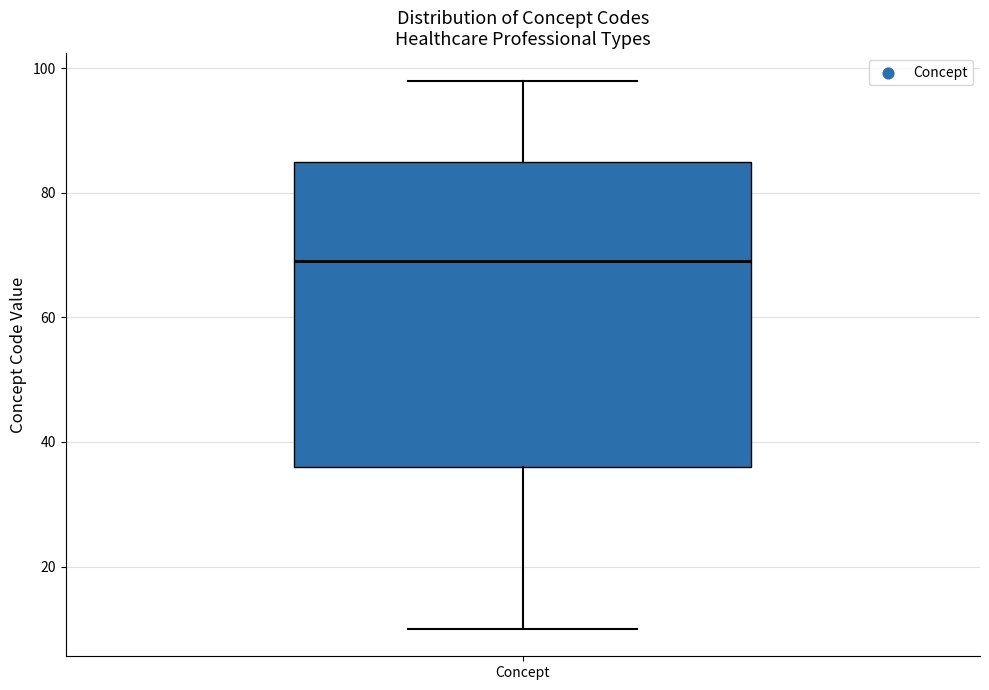

Transcribe this box plot: give where the median line is, the range the box spans, and where the two whiskers end, as read against the y-axis. The values are not printed on the chart, so give them approximately, as read against the axis.

median 70, box 36 to 86, whiskers 10 to 98